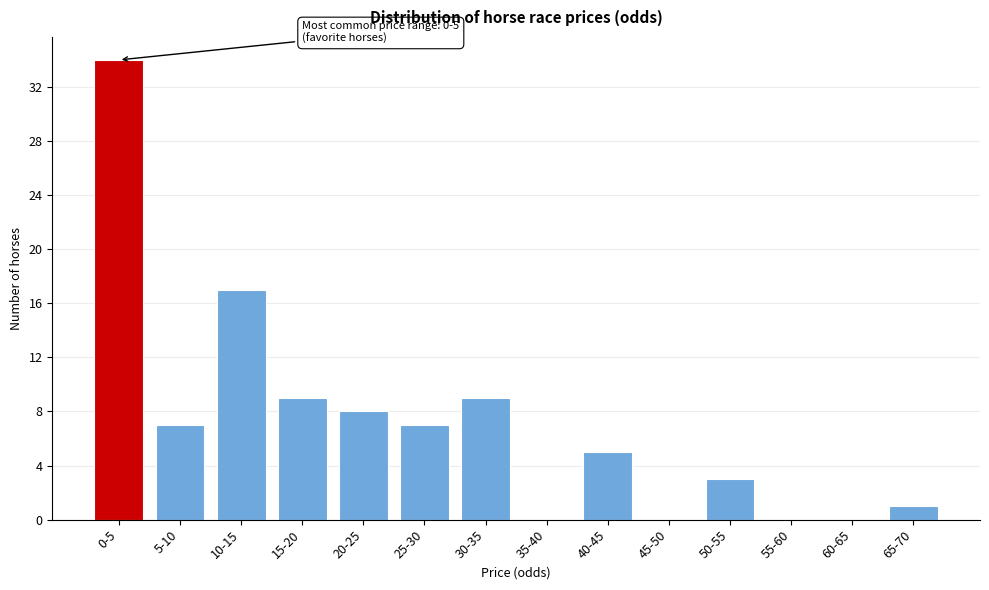

Reading left to right, what are all the values shown in this chart?

0-5=34	5-10=7	10-15=17	15-20=9	20-25=8	25-30=7	30-35=9	35-40=0	40-45=5	45-50=0	50-55=3	55-60=0	60-65=0	65-70=1